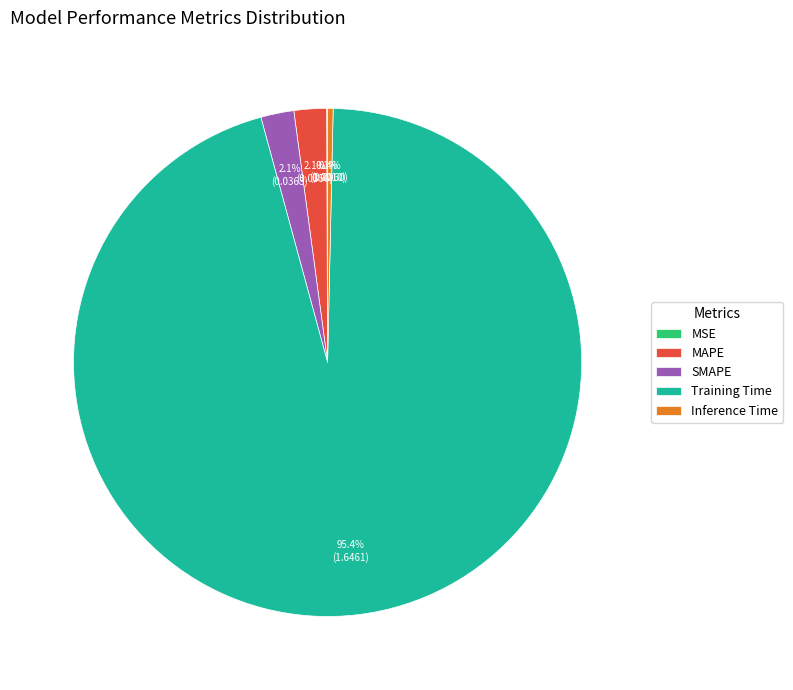

What portion of the pie excludes SMAPE?

97.9%